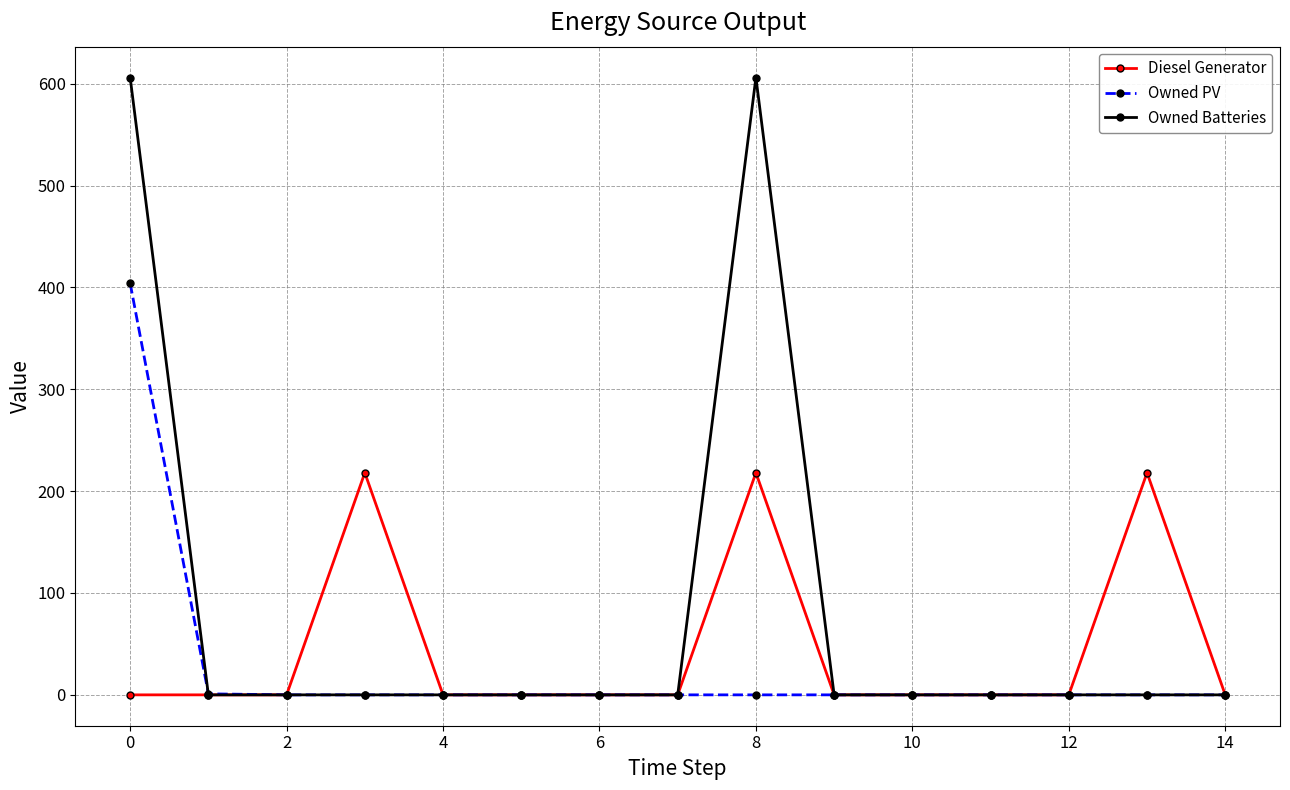

What is the highest value of the Owned Batteries series?

606